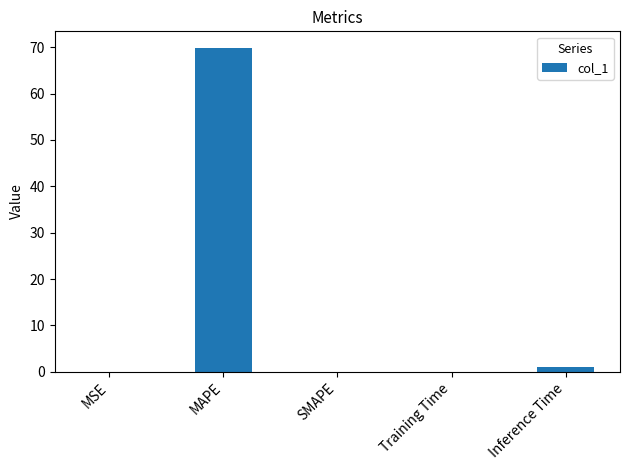

What is the sum of all values?

71.0